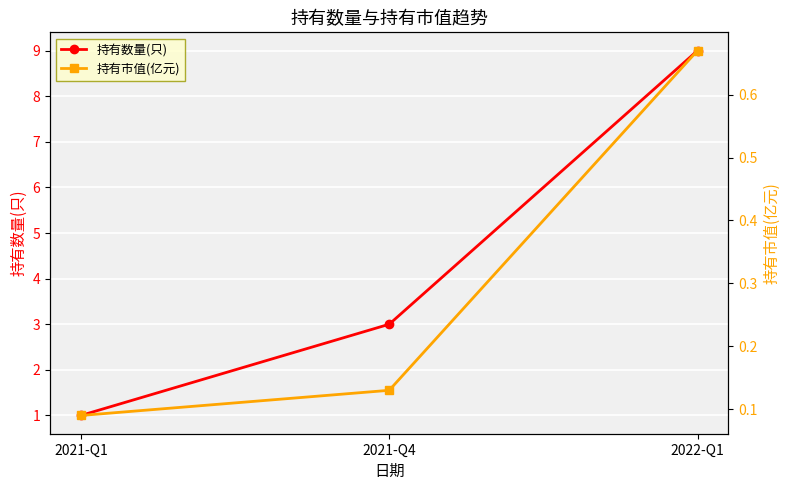

Which has a higher value, 2021-Q1 or 2021-Q4?

2021-Q4